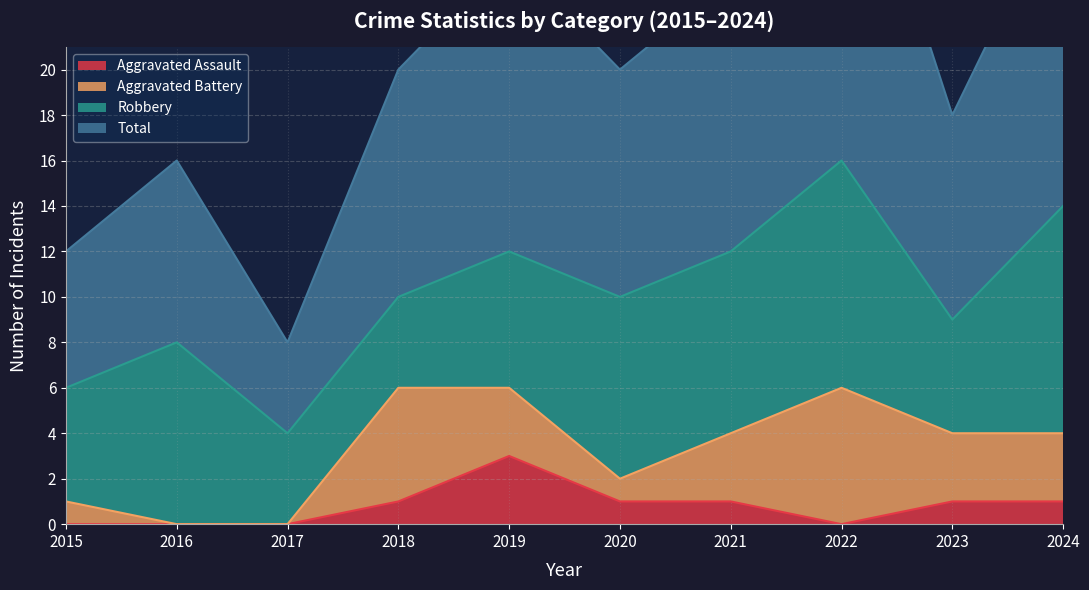

How many Aggravated Assault values are between 0 and 1?

9